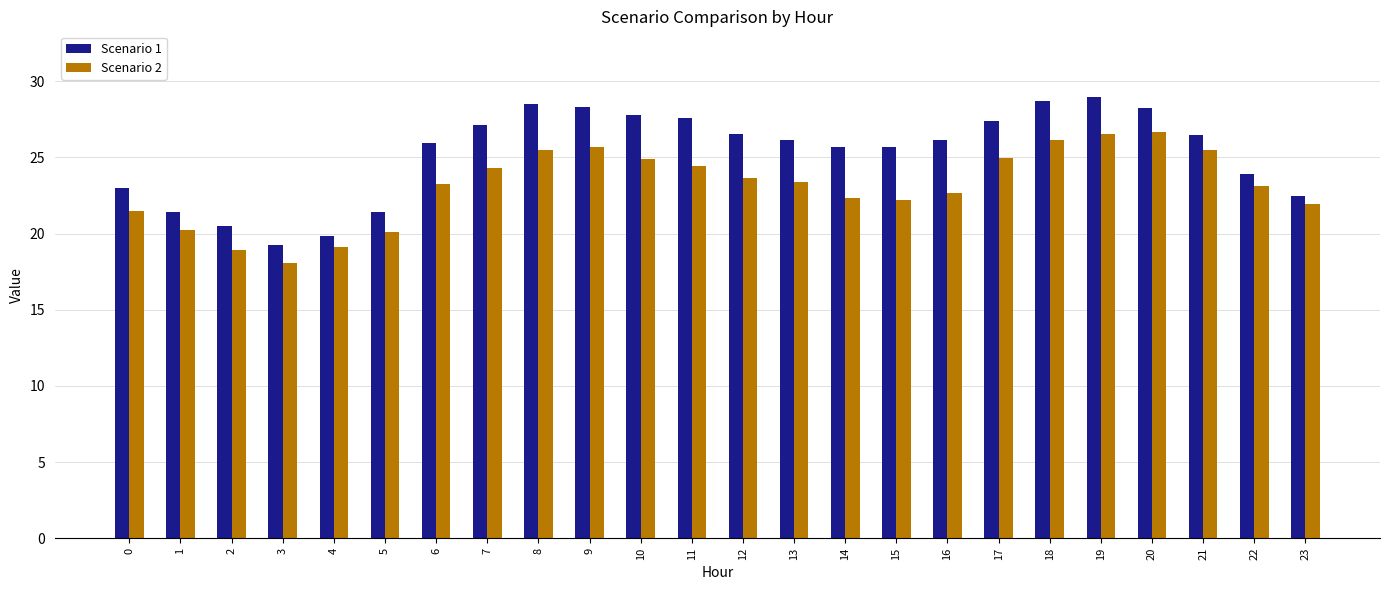

What are all the series names shown in the legend?

Scenario 1, Scenario 2